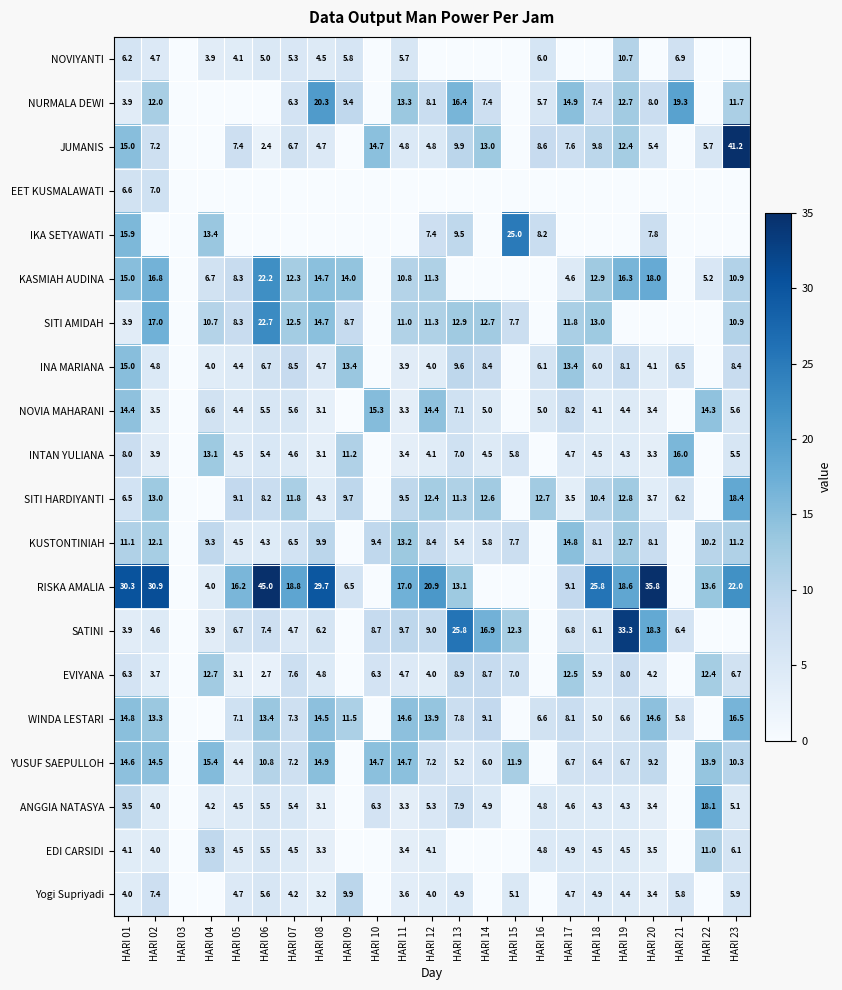

What is the total value across all series at HARI 04?

117.2